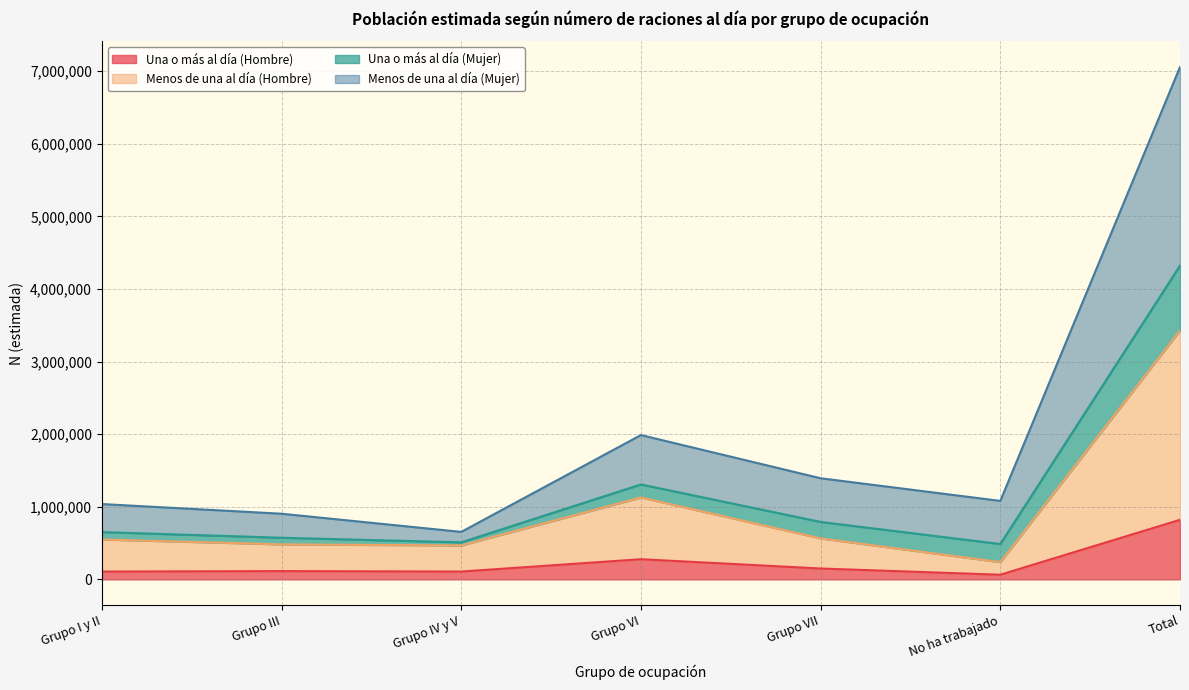

Which category has the highest value in the Una o más al día (Hombre) series?

Total